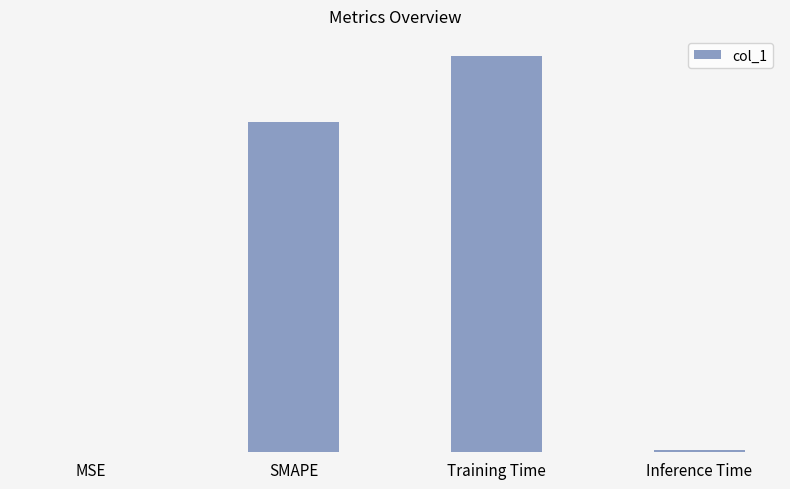

What is the difference between the values at Training Time and SMAPE?

0.4